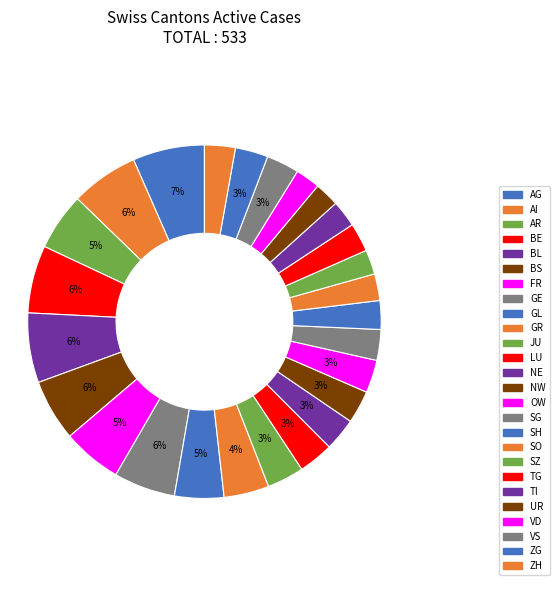

To the nearest percent, what is the difference between the ZG and BS slice percentages?

3%